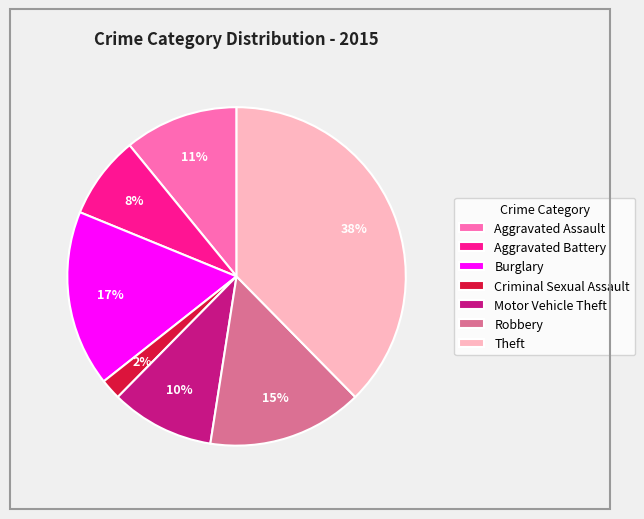

Between Theft and Aggravated Assault, which is larger?

Theft